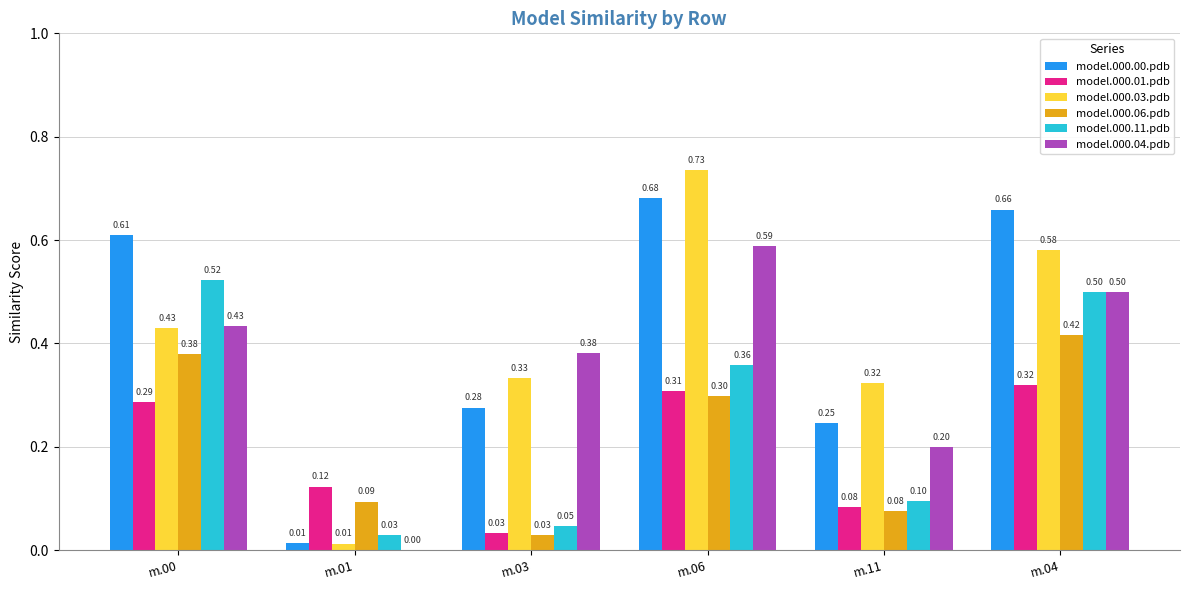

What is the sum of all model.000.04.pdb values?

2.1